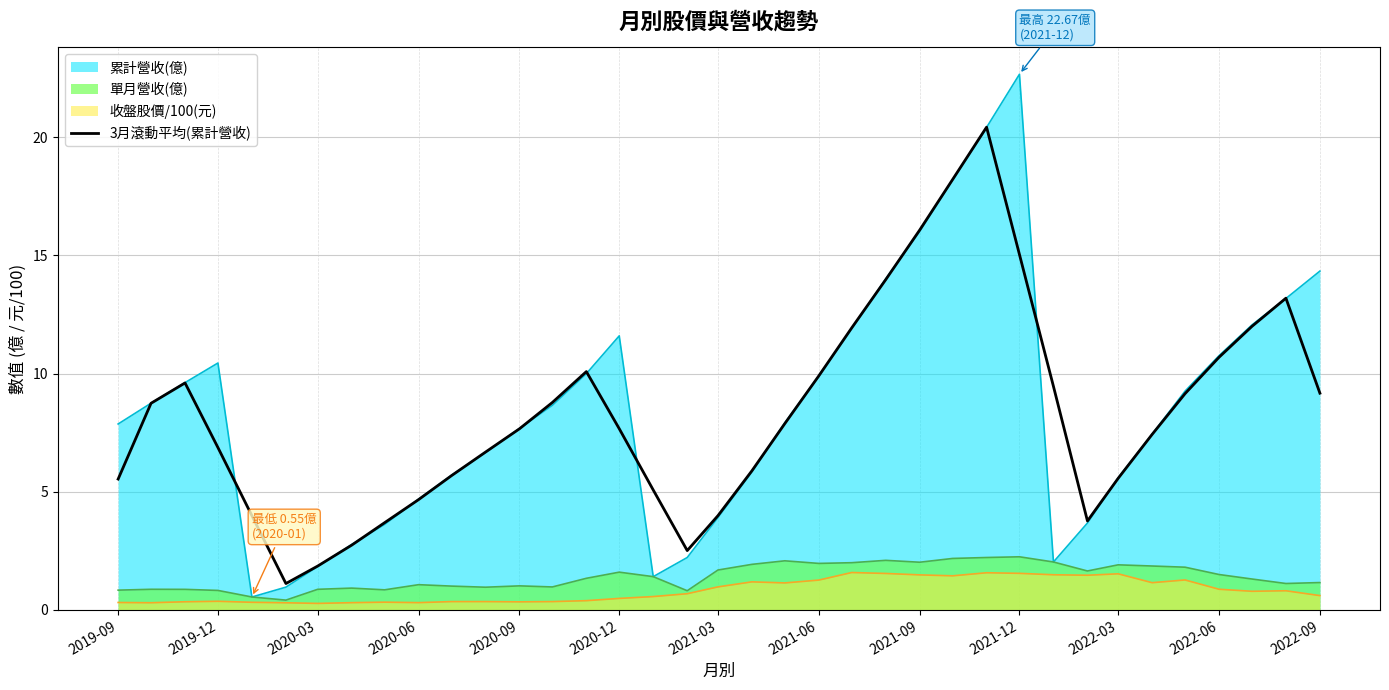

Which category has the highest value across all series?

2021-12